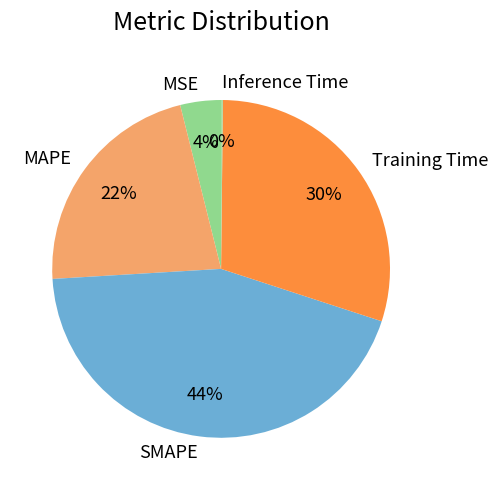

To the nearest percent, what percentage of the pie is SMAPE?

44%